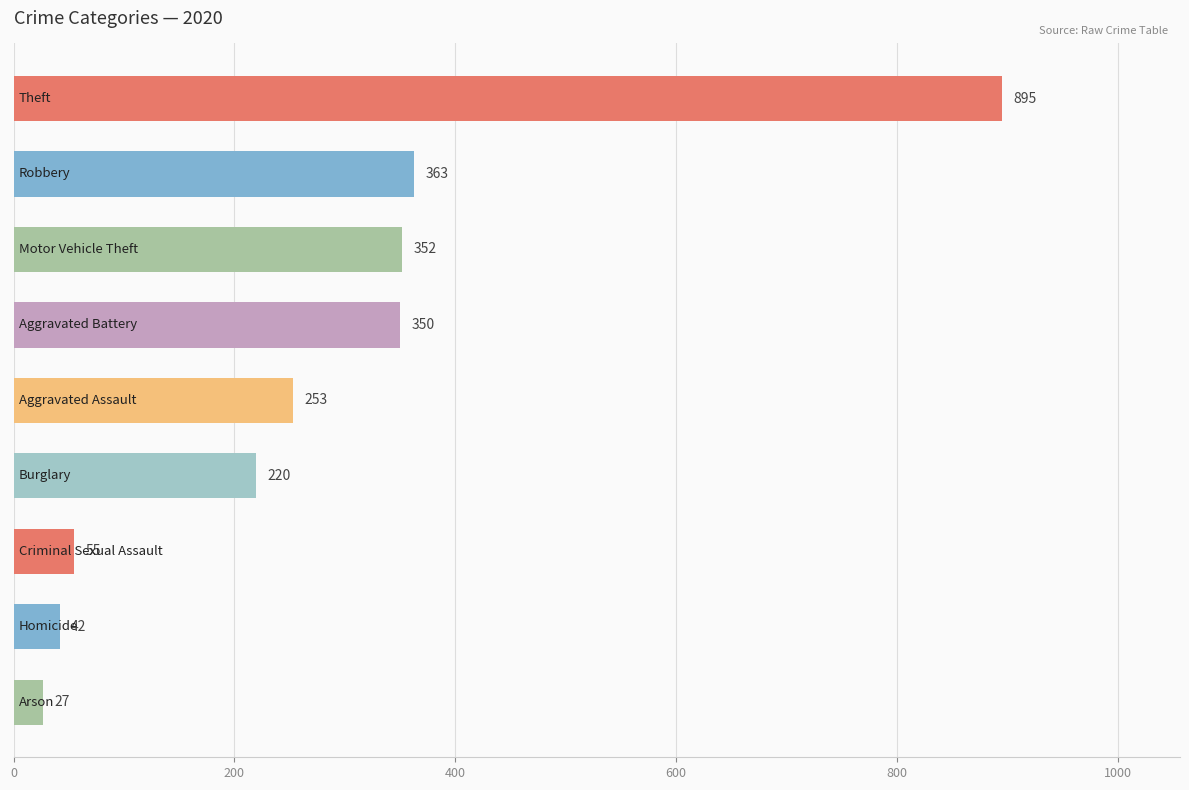

Reading top to bottom, list all the values displayed in this chart.

895	363	352	350	253	220	55	42	27